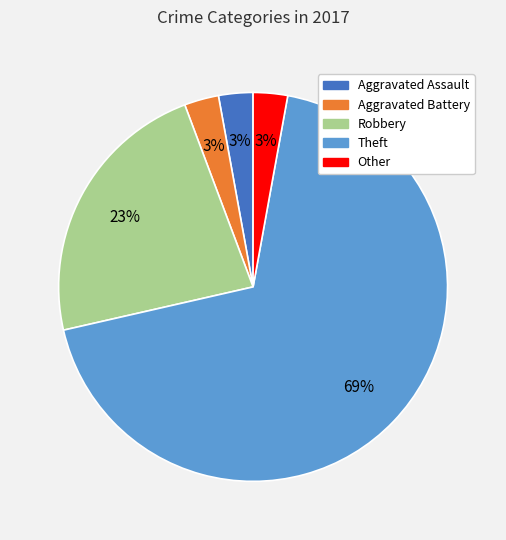

Which slice is the largest?

Theft